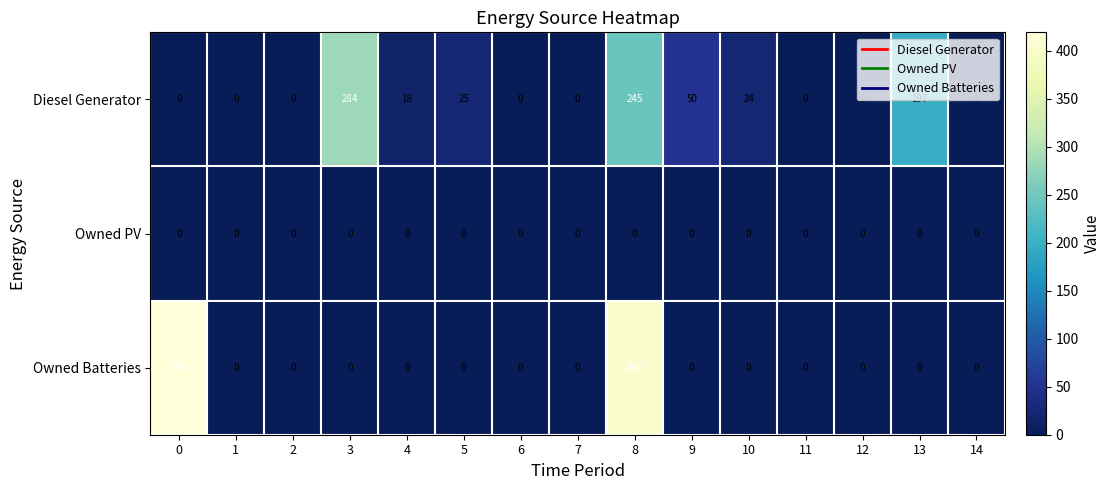

The Owned Batteries series shows 212 at 12. True or false?

False